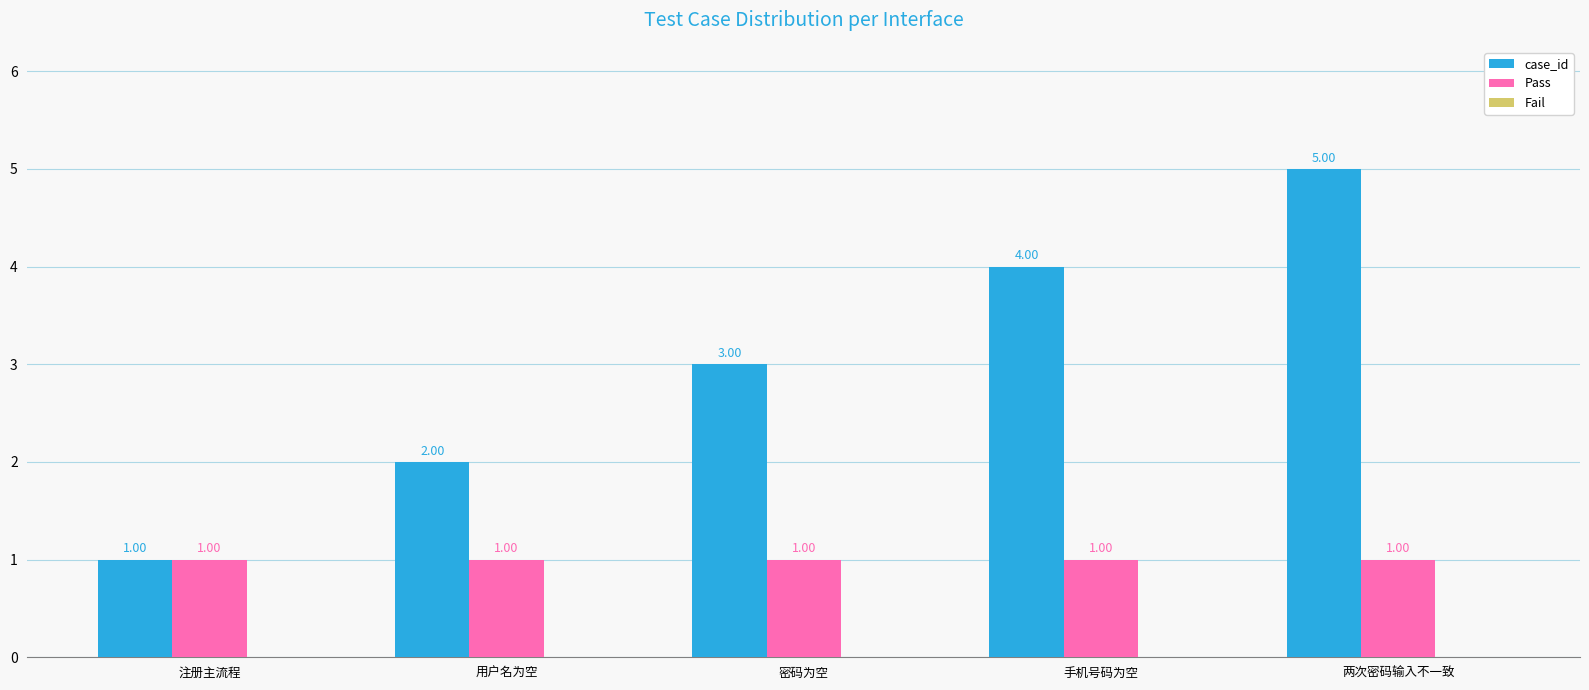

Where is case_id nearest to the value 3?

密码为空